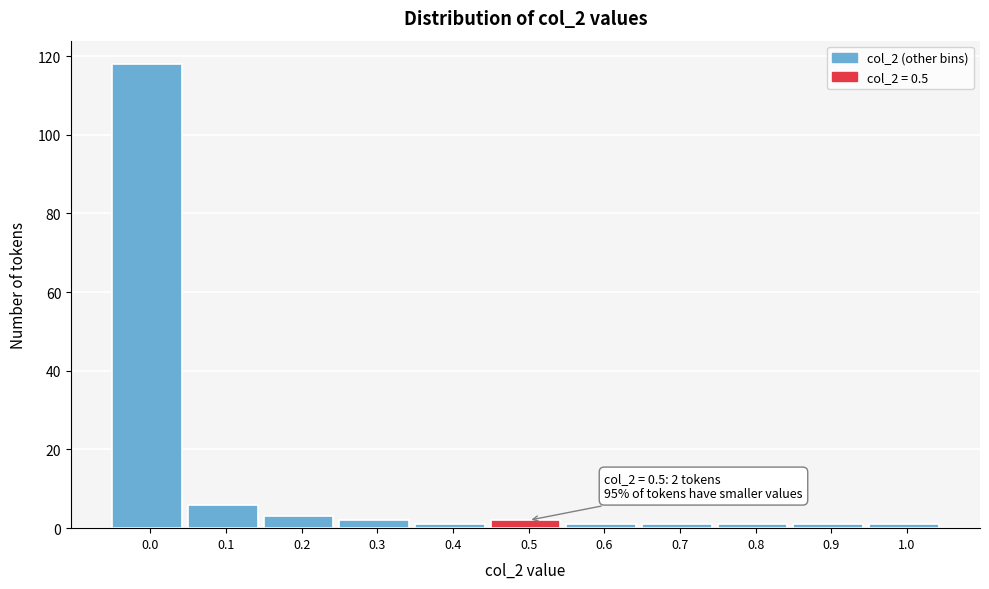

Reading left to right, what are all the values shown in this chart?

118	6	3	2	1	2	1	1	1	1	1